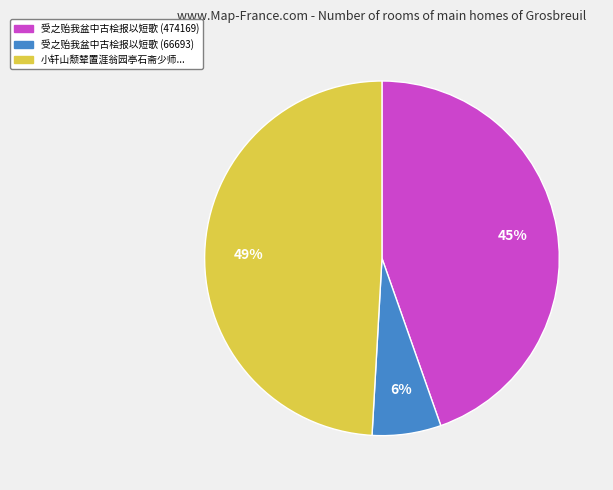

Is the sum of 受之贻我盆中古桧报以短歌 (66693) and 受之贻我盆中古桧报以短歌 (474169) greater than half?

Yes